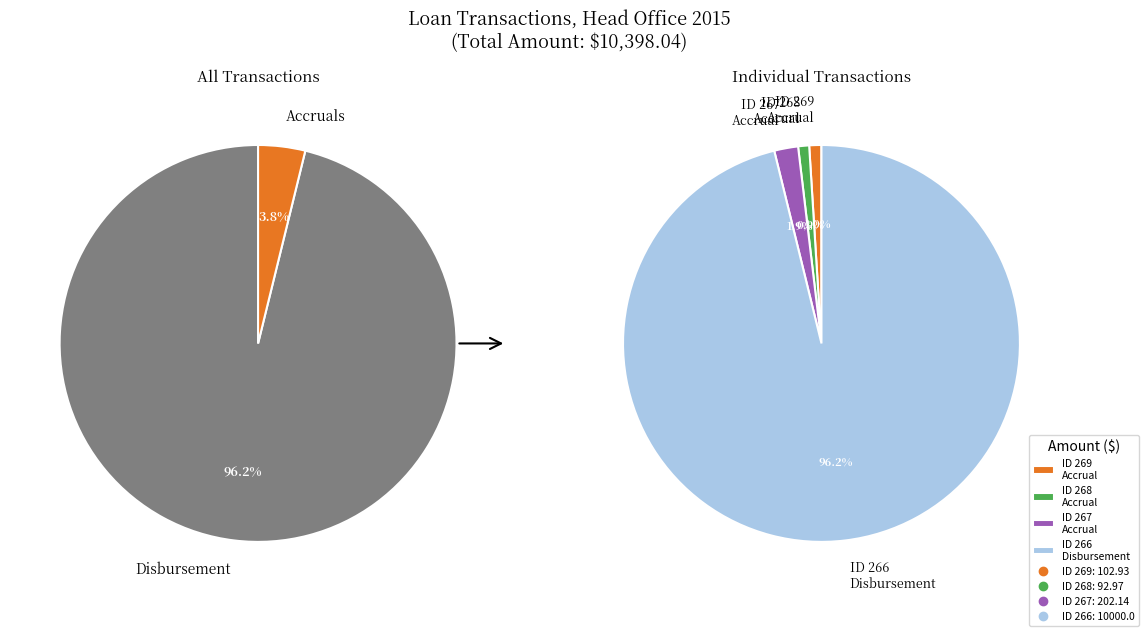

Rank the categories by value from lowest to highest.

ID 268
(Accrual), ID 269
(Accrual), ID 267
(Accrual), ID 266
(Disbursement)